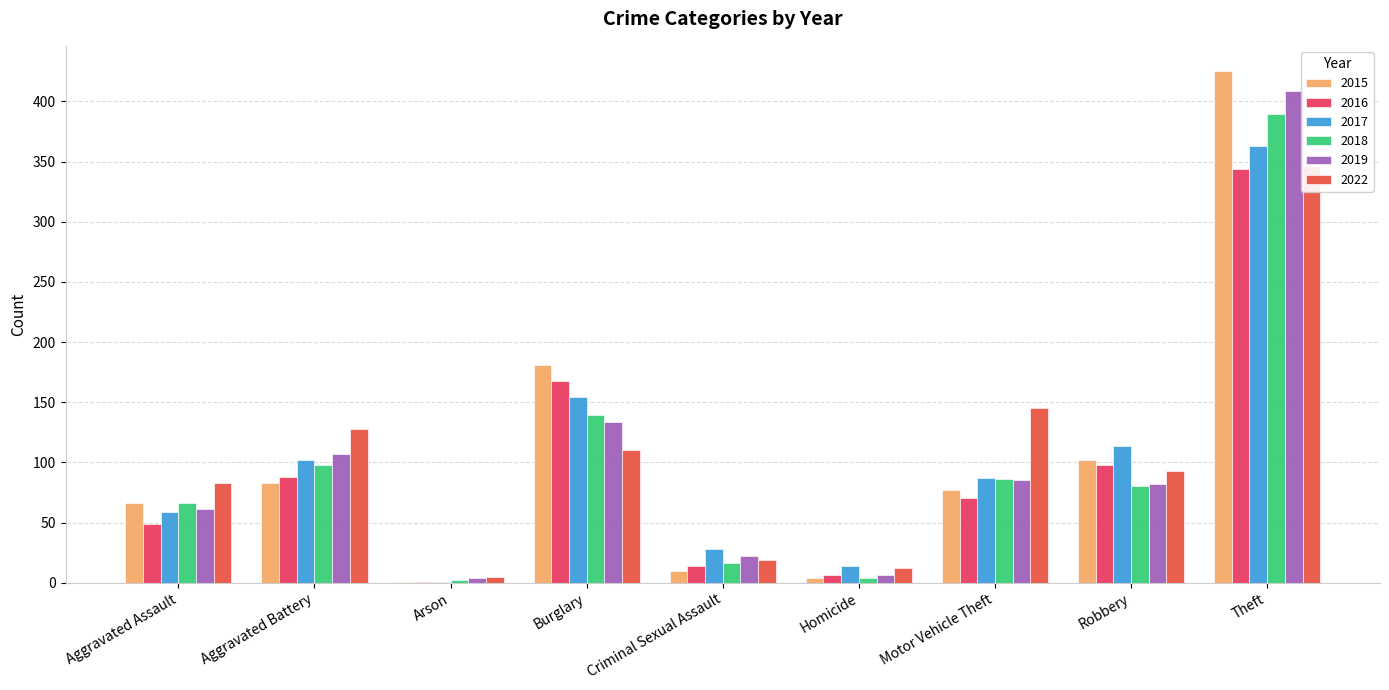

Which series has the largest total across all categories?

2015